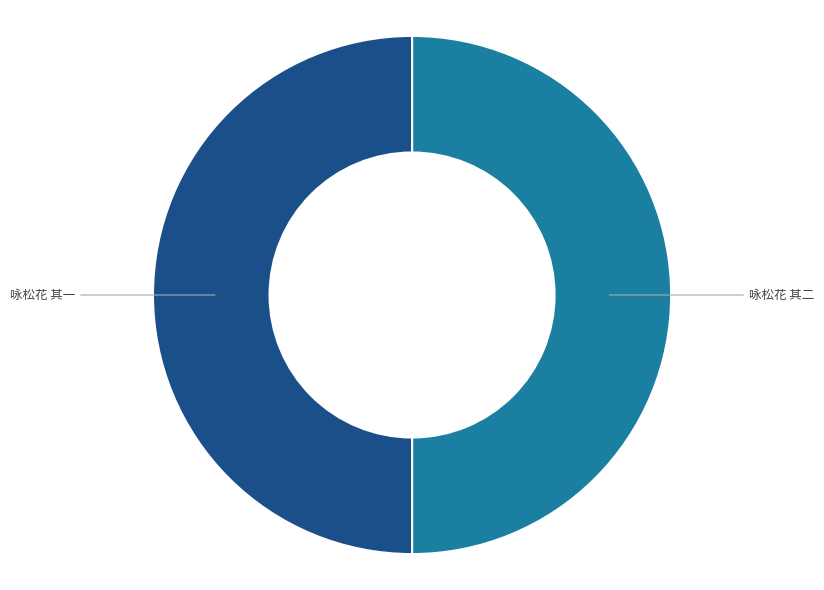

What is the majority slice?

咏松花 其二